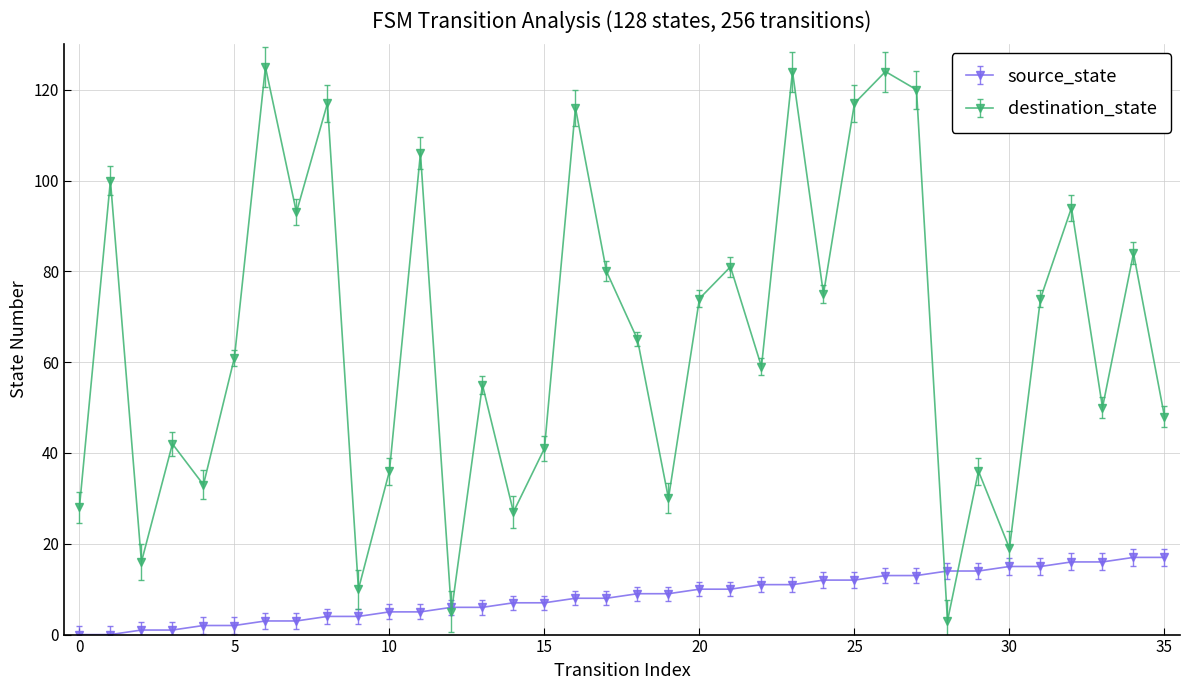

In destination_state, how many points are lower than both neighbors (excluding endpoints)?

12